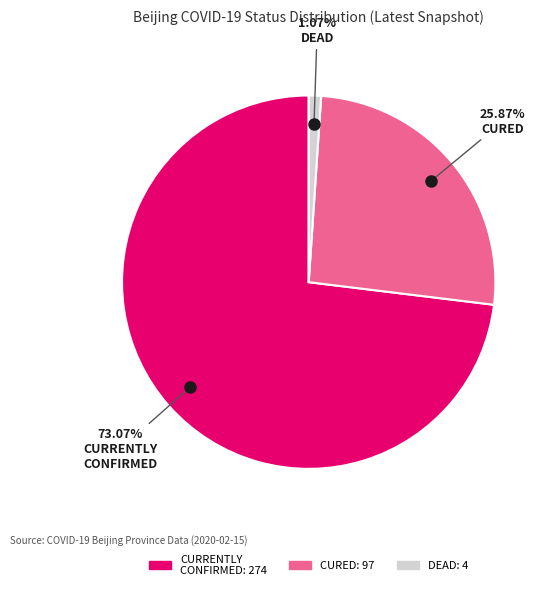

Is there a majority slice in this chart?

Yes